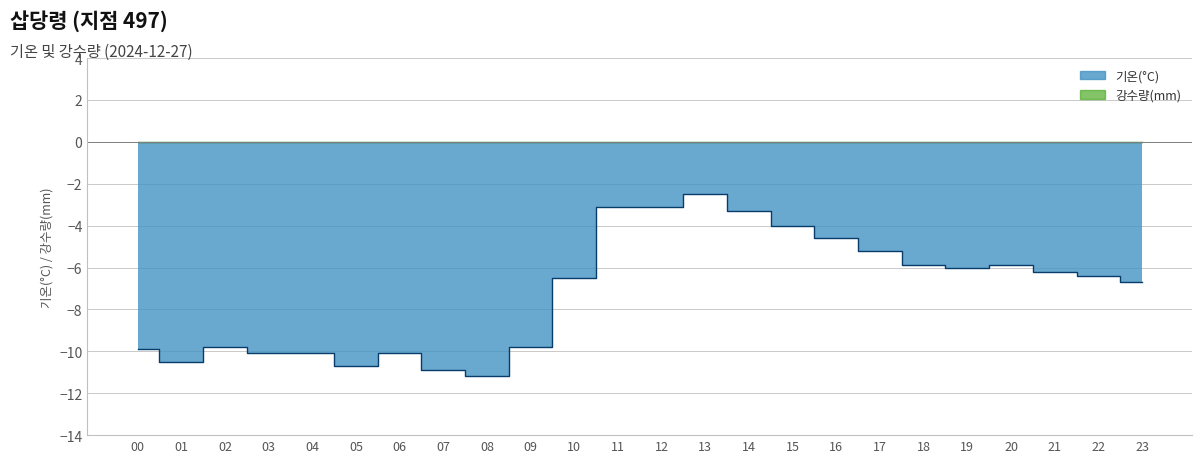

What is the difference between the maximum and second lowest values?

8.4